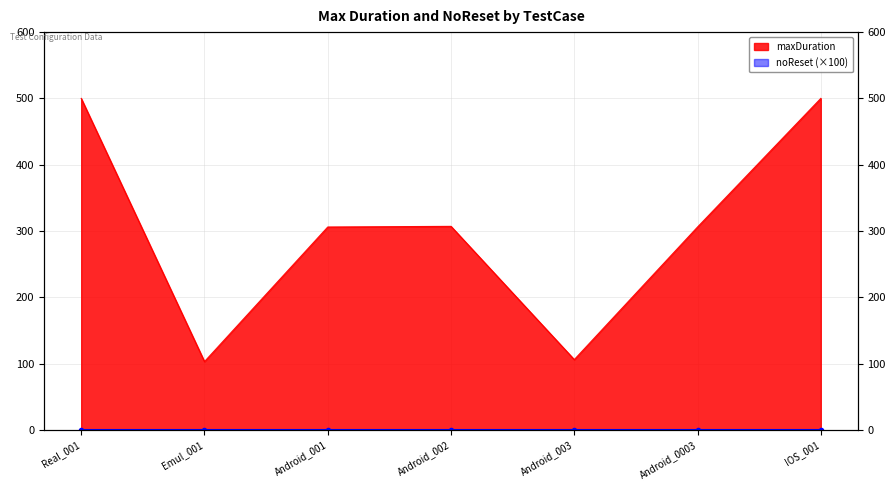

Rank the categories by value from lowest to highest.

Emul_001, Android_003, Android_001, Android_0003, Android_002, Real_001, IOS_001